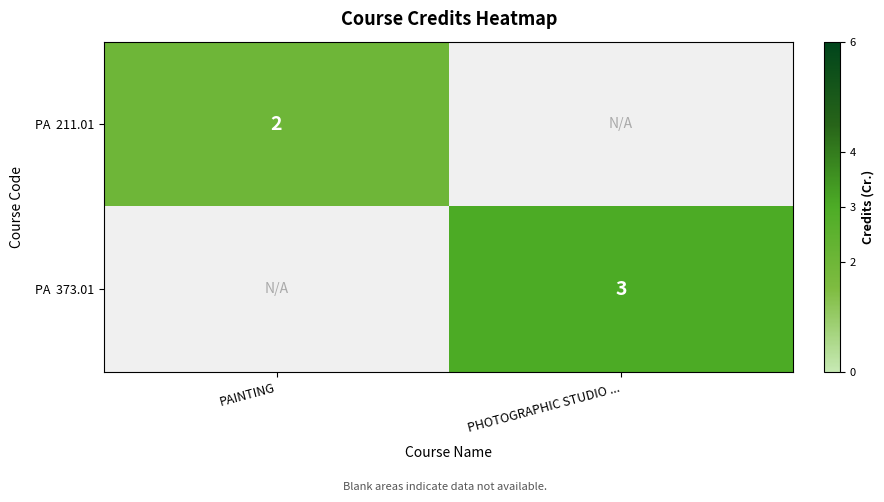

The value of PA 211.01 at PAINTING is 1. True or false?

False